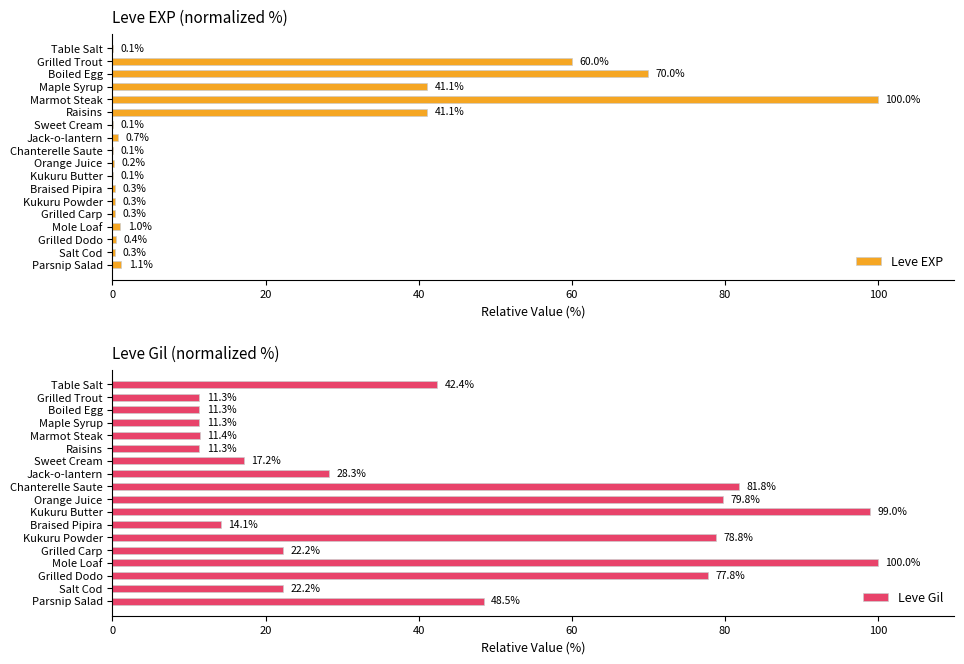

What is the value of the Leve EXP bar at the 16th from the left?

0.4